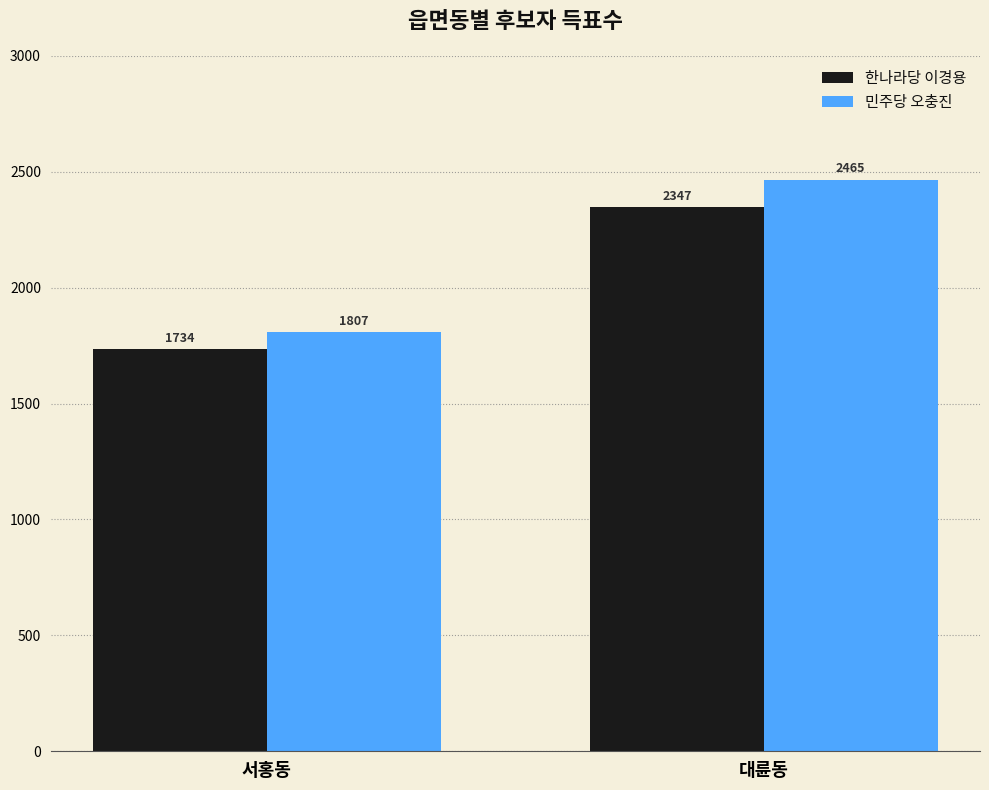

Is it true that 민주당 오충진 equals 1807 at 서홍동?

True